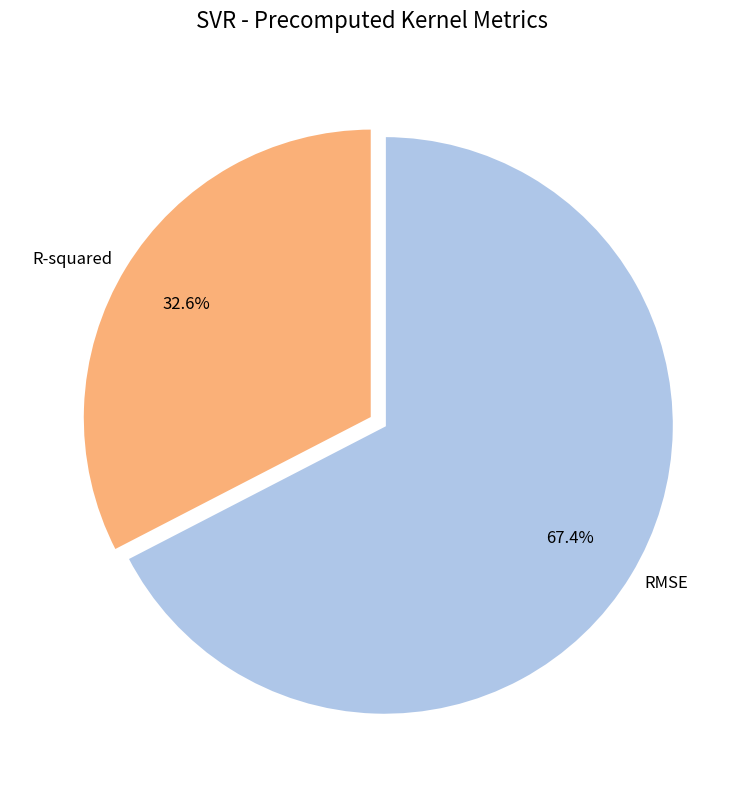

The R-squared slice represents 44% of the pie. True or false?

False